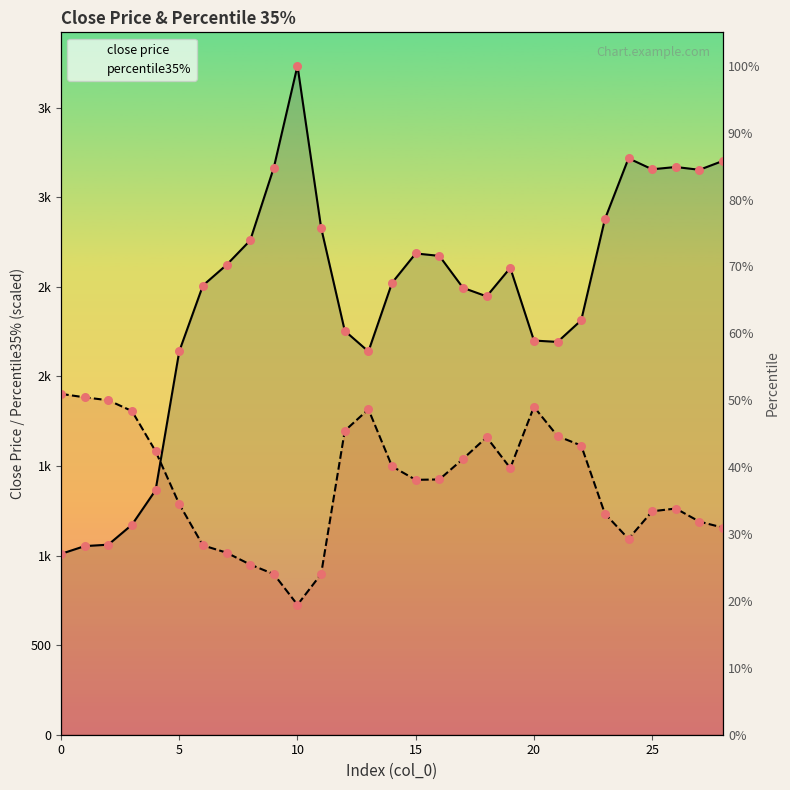

At how many categories does at least one series exceed 1853?

27